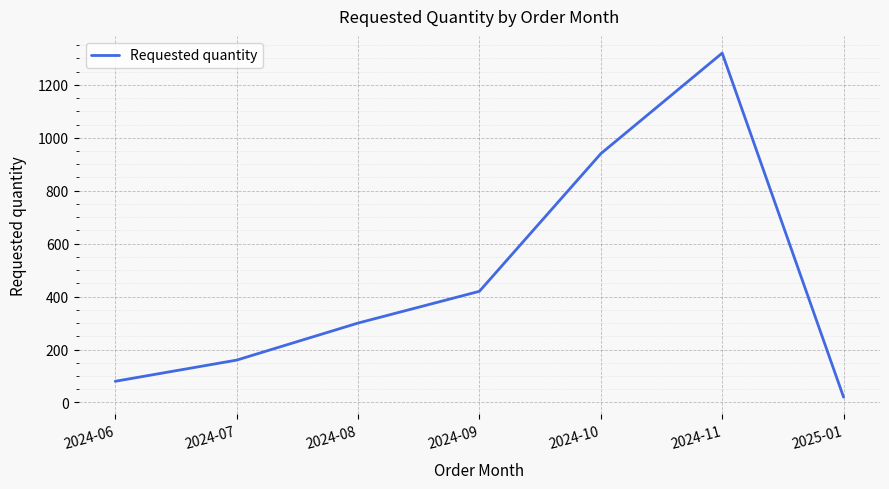

Reading left to right, what are all the values shown in this chart?

2024-06=80	2024-07=160	2024-08=300	2024-09=420	2024-10=940	2024-11=1320	2025-01=20